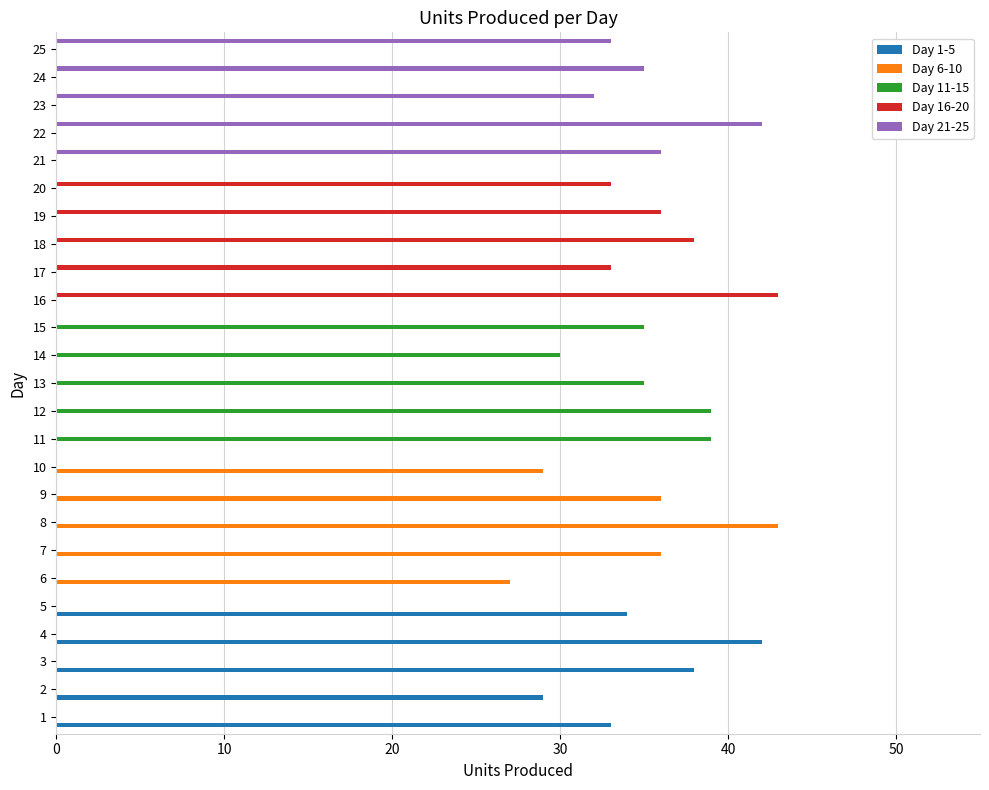

What is the difference between the highest and lowest values at 30?

12